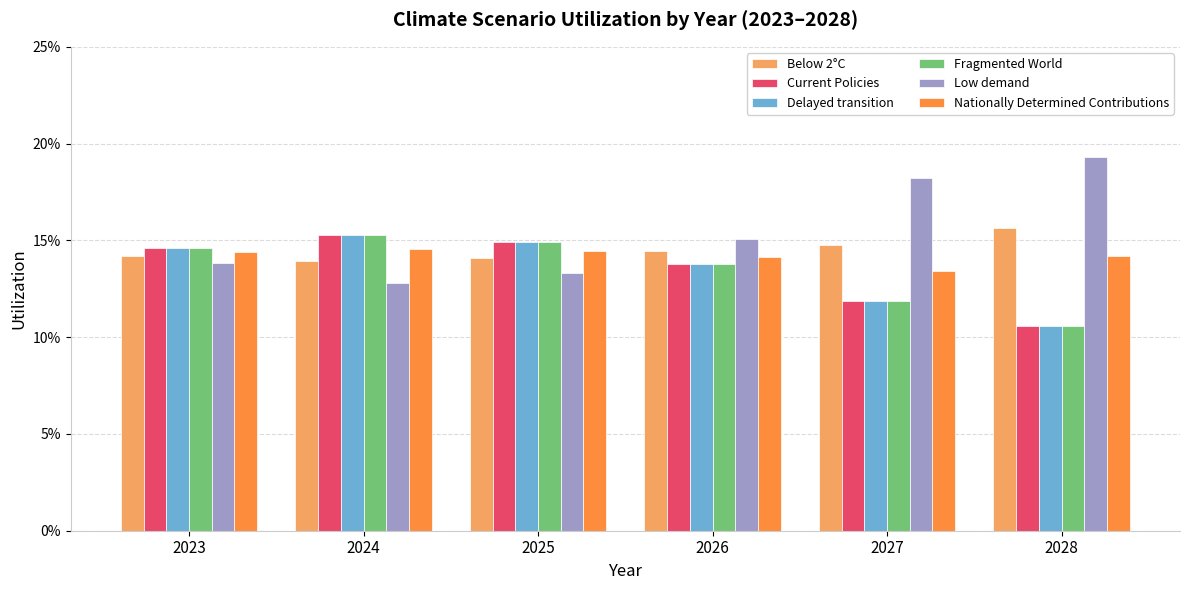

Are the bars grouped side by side (vs. stacked)?

Yes